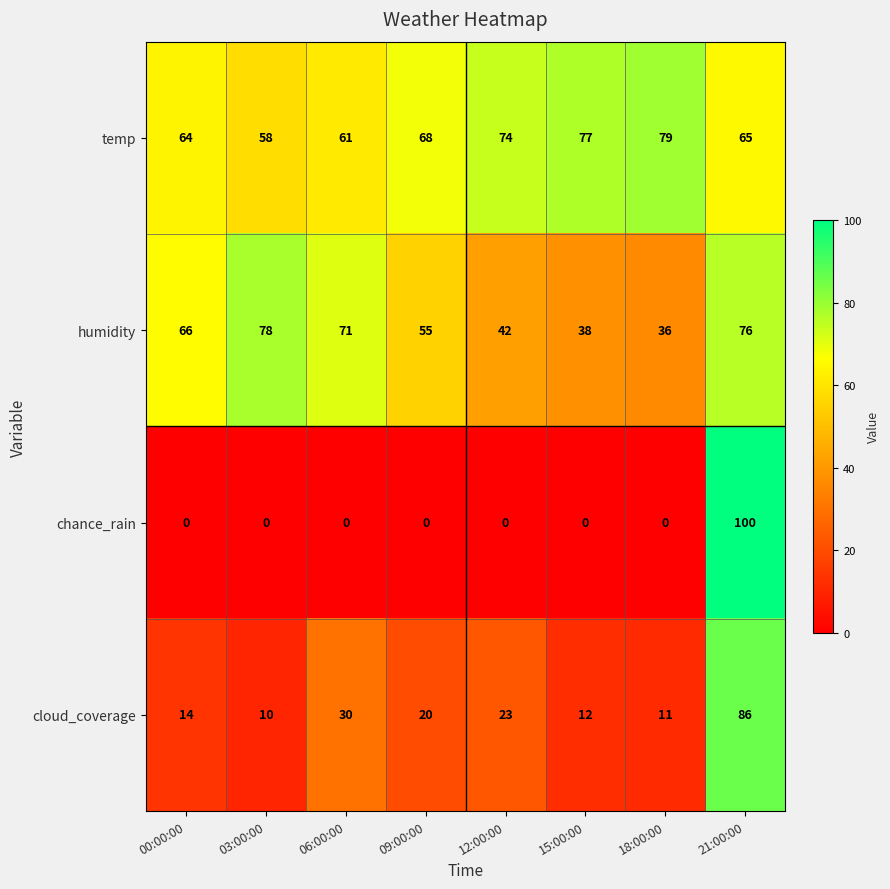

What value does the cloud_coverage series have at 00:00:00, to the nearest 5?

15